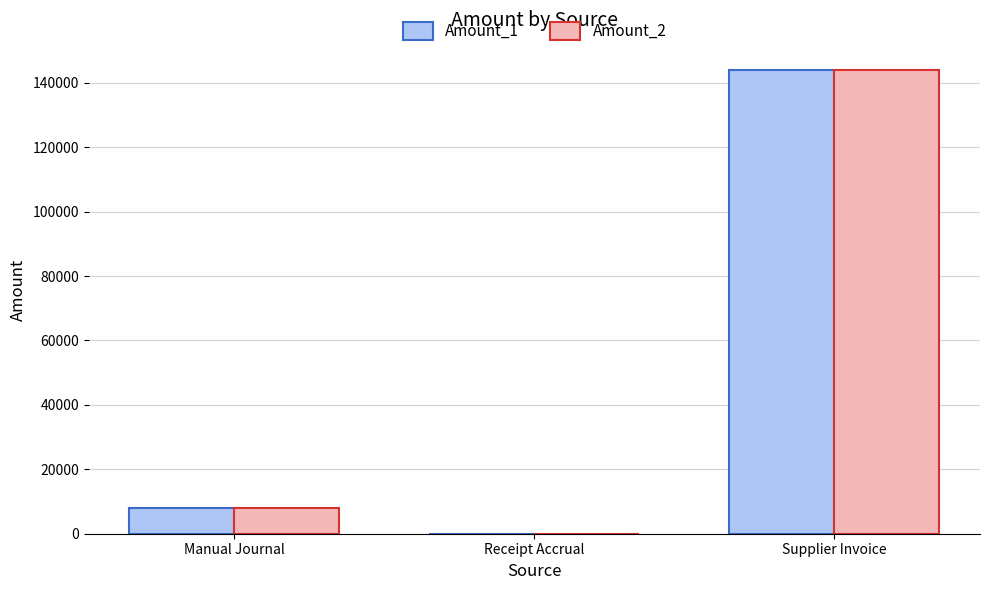

At which category is the sum across all series the highest?

Supplier Invoice